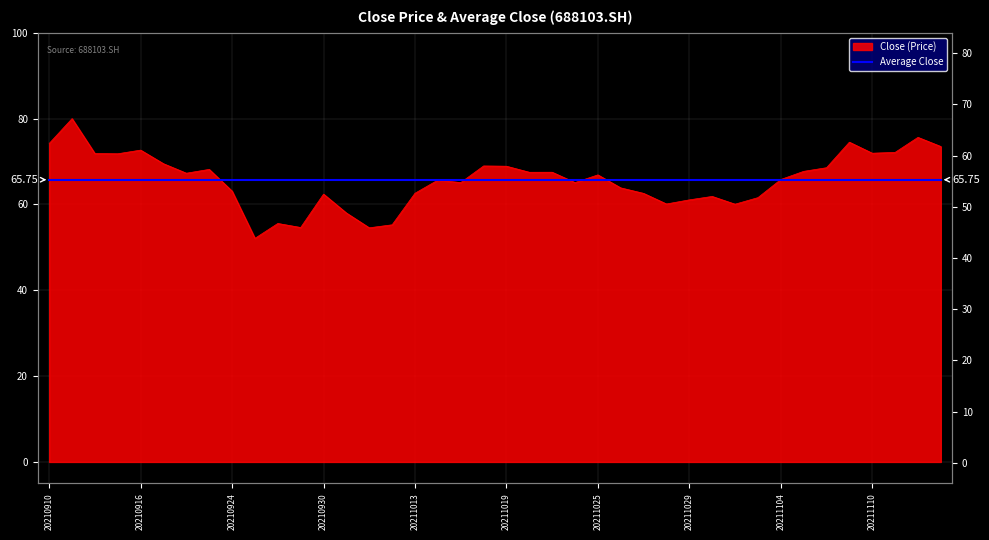

What is the sum of the values at 20211029 and 20211018?

130.0